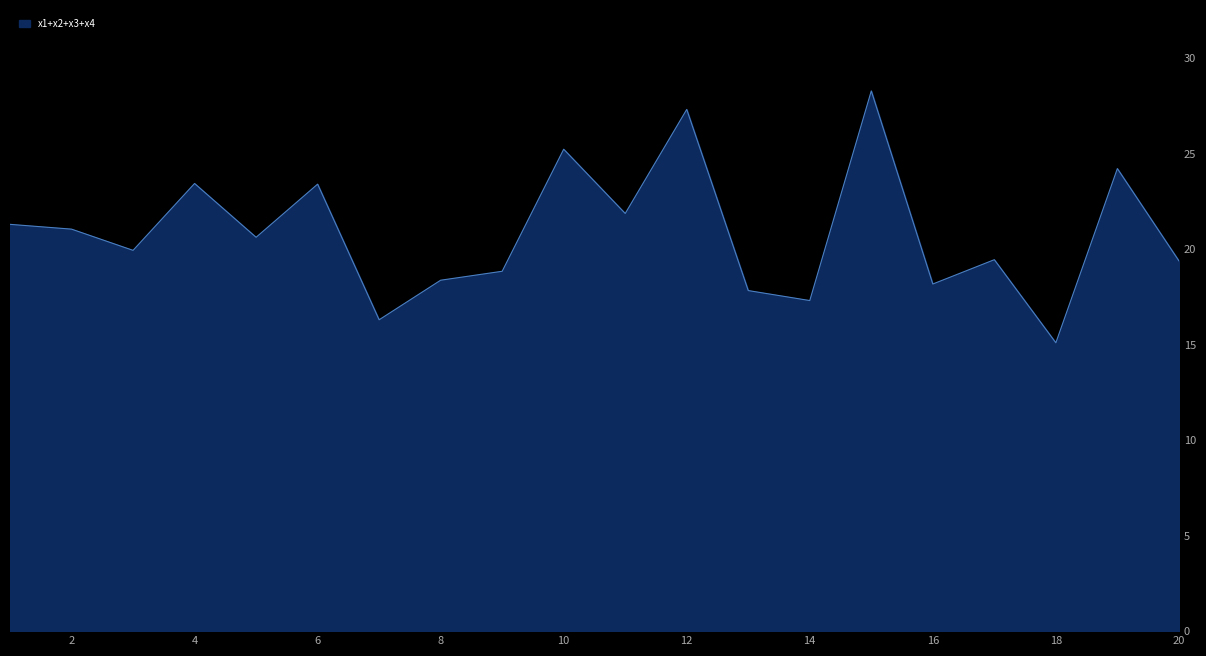

What is the difference between the maximum and minimum values?

13.2